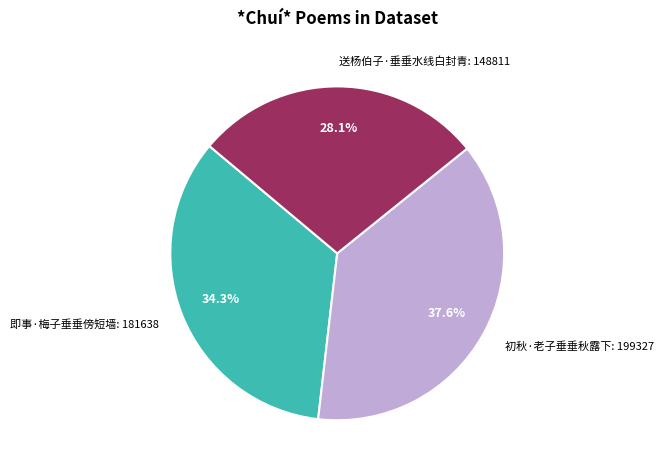

Which has a higher value, 初秋·老子垂垂秋露下 or 即事·梅子垂垂傍短墙?

初秋·老子垂垂秋露下